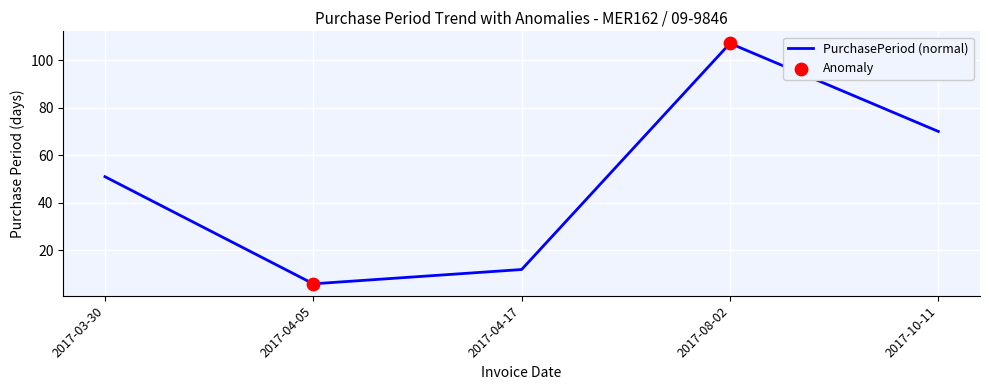

What is the change in value from 2017-03-30 to 2017-10-11?

+19